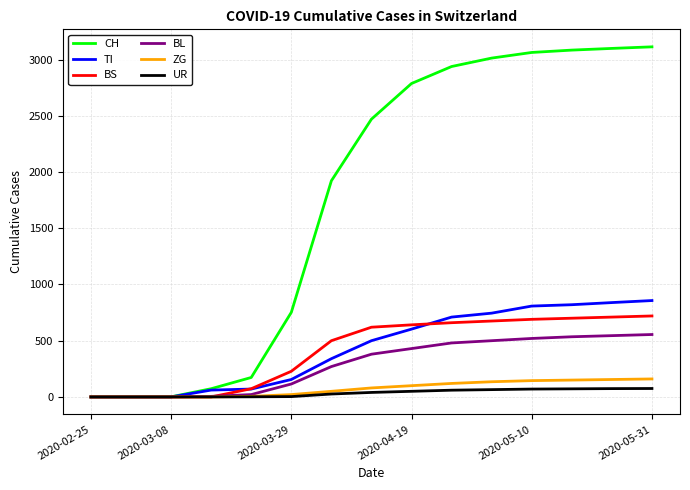

Which series has the largest total across all categories?

CH